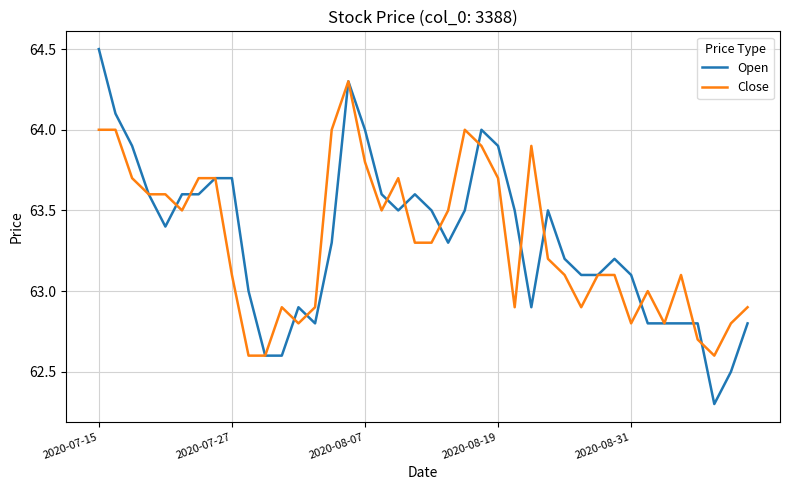

What is the smallest value displayed?

62.3